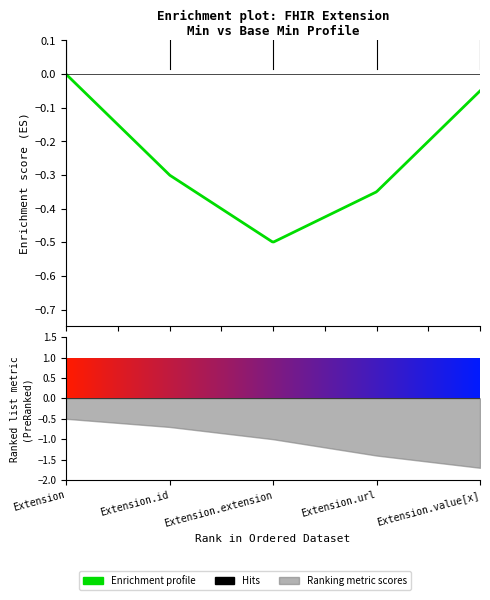

True or false: Min has a value of 1 at Extension.id.

False